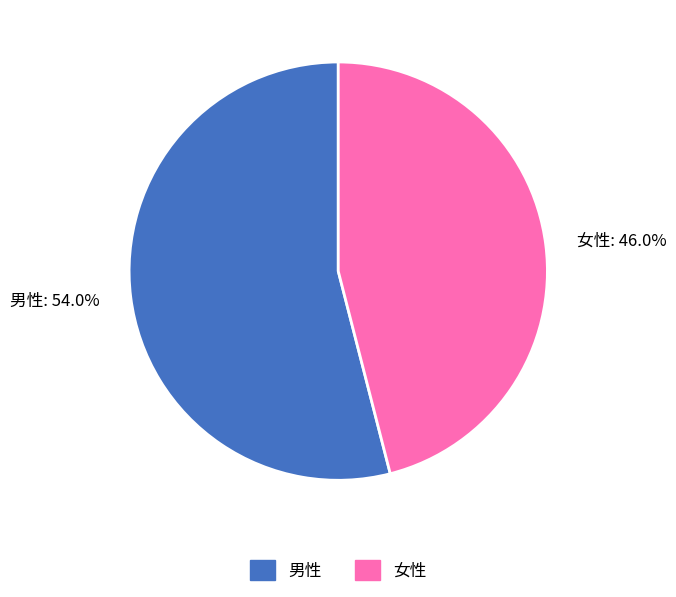

Which category accounts for the majority?

男性